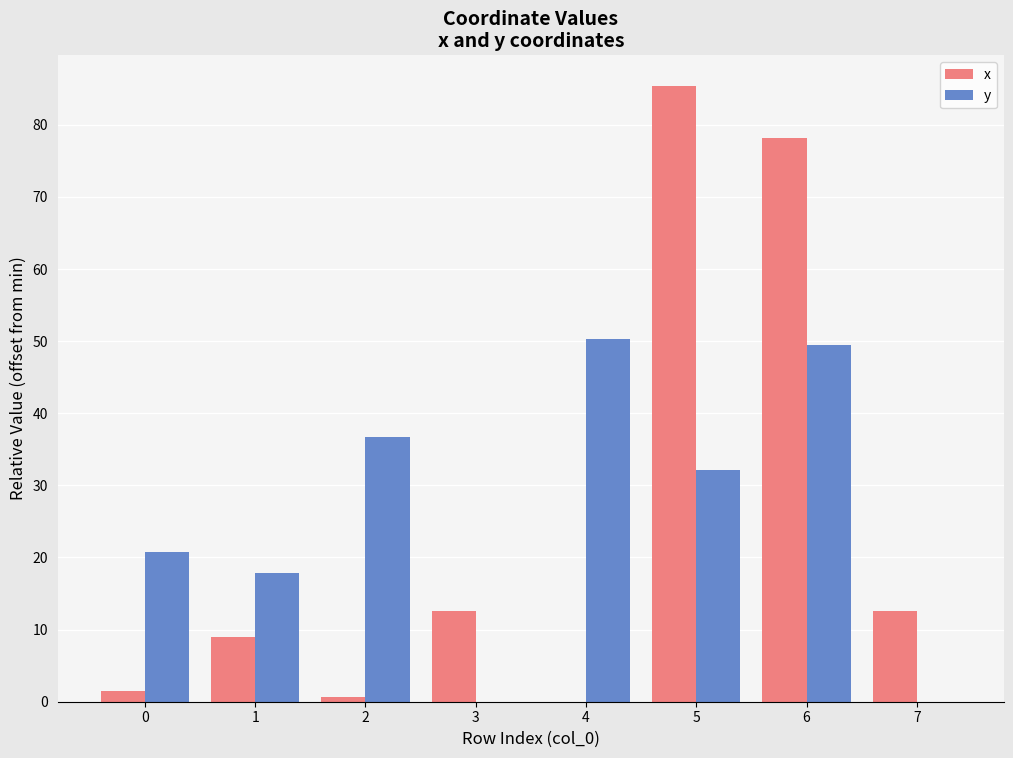

What is the total value across all series at 7?

12.5